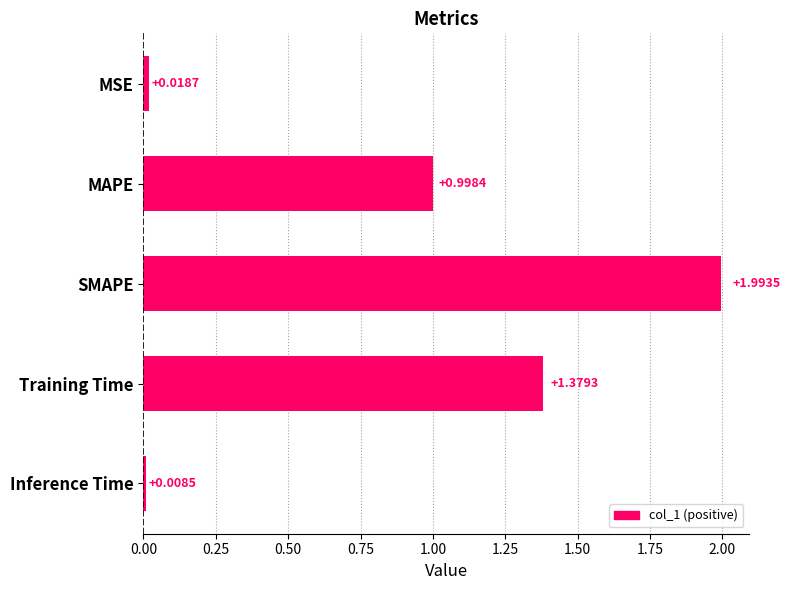

Rank the categories by value from highest to lowest.

SMAPE, Training Time, MAPE, MSE, Inference Time